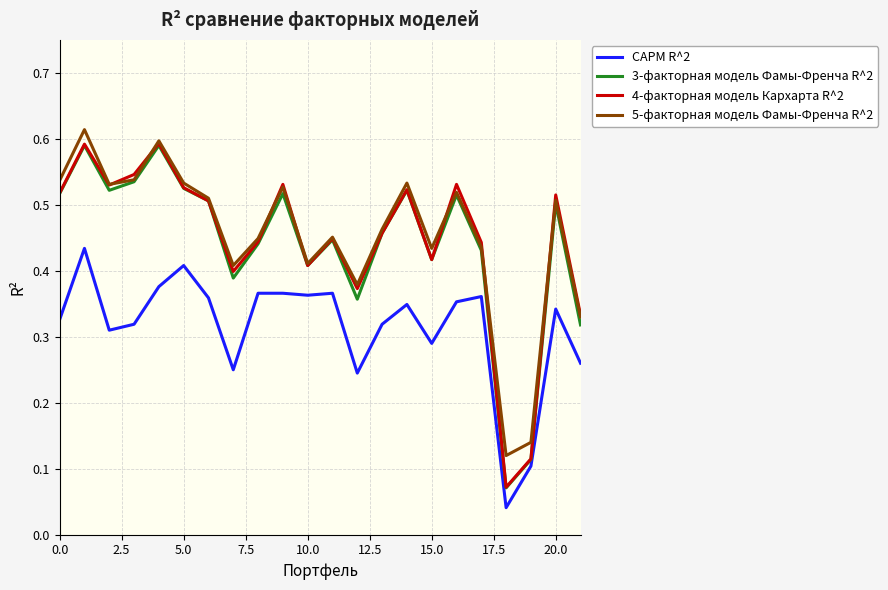

Which series has the largest range (max minus min)?

4-факторная модель Кархарта R^2